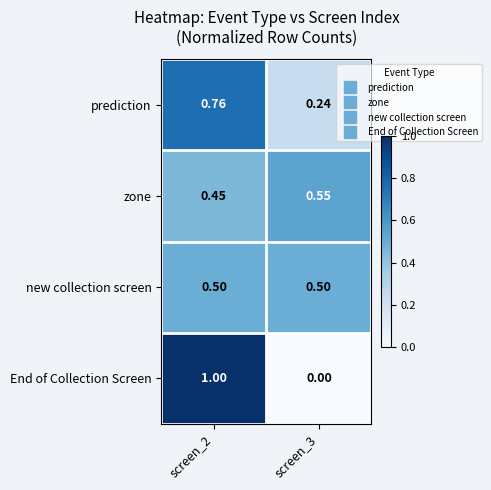

Count the number of data series in this chart.

4